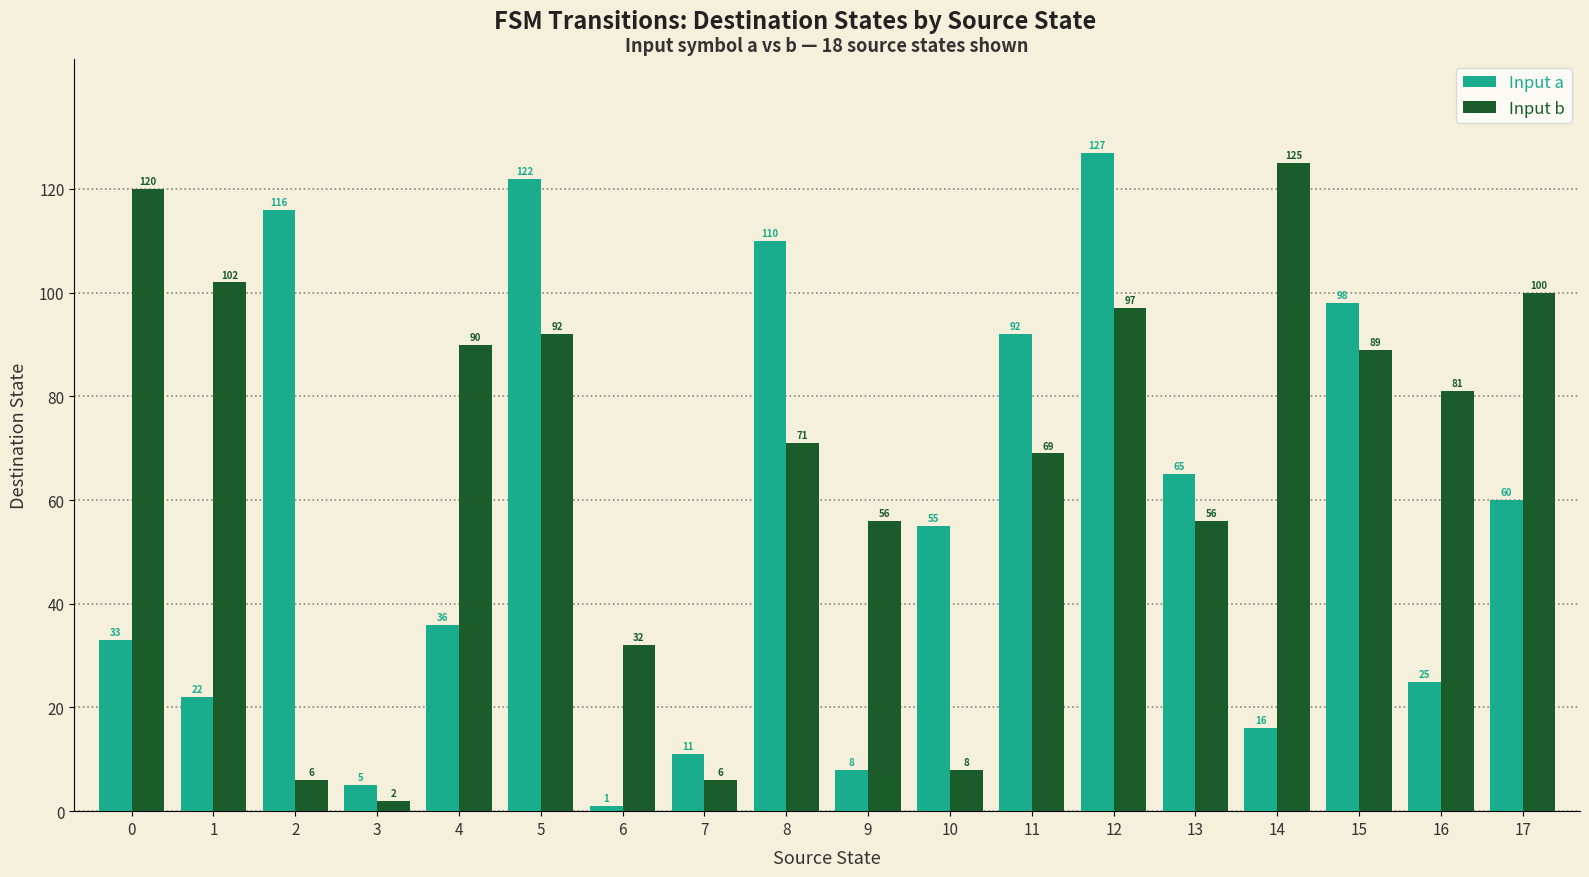

True or false: Input b has a value of 125 at 14.

True